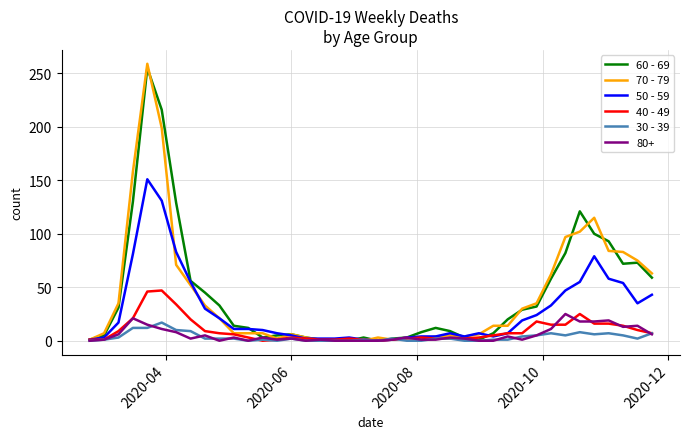

Does the chart have visible grid lines?

Yes